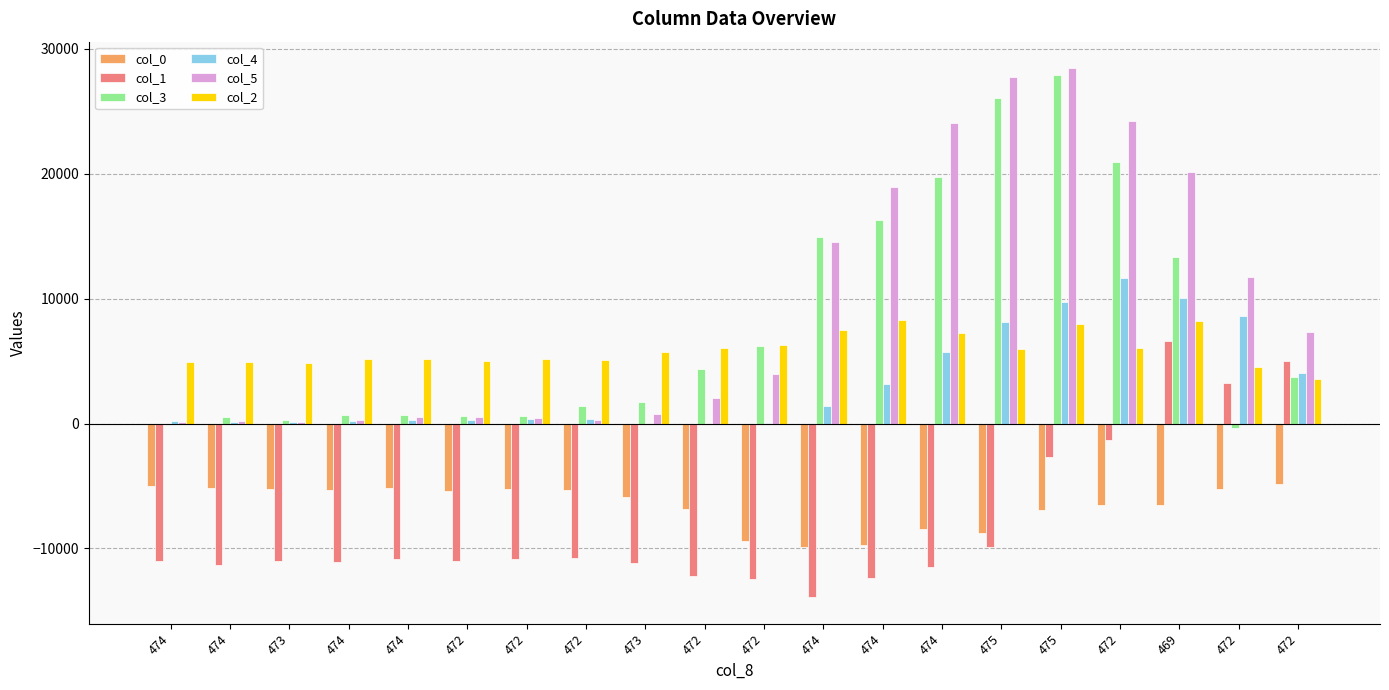

Are the bars horizontal?

No